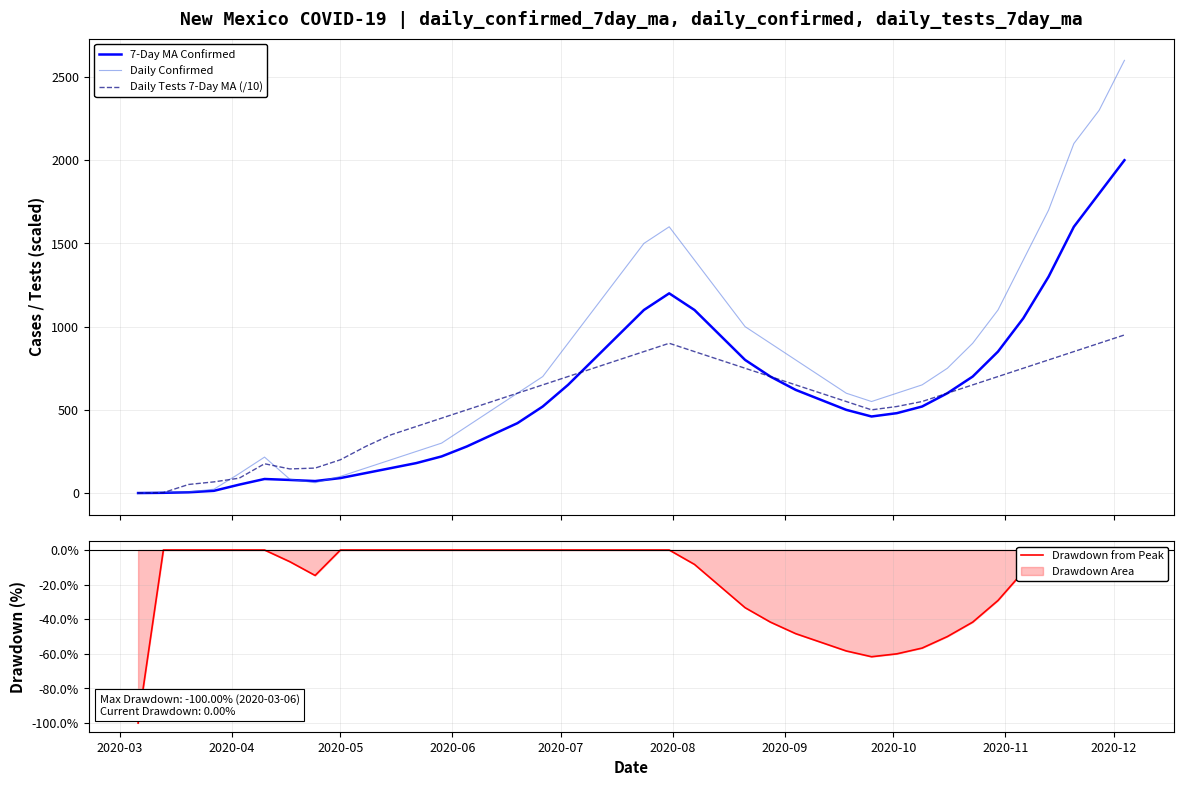

What is the maximum value for Daily Confirmed?

2600.0